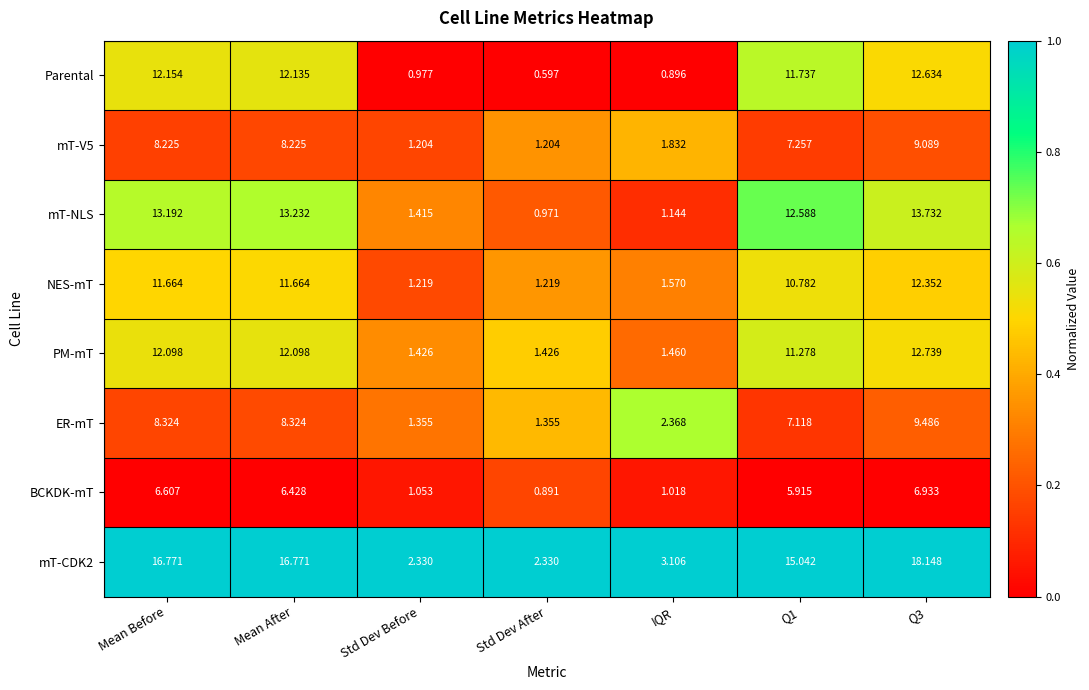

Is the value of NES-mT at Std Dev After greater than the value of mT-NLS at Std Dev After?

Yes